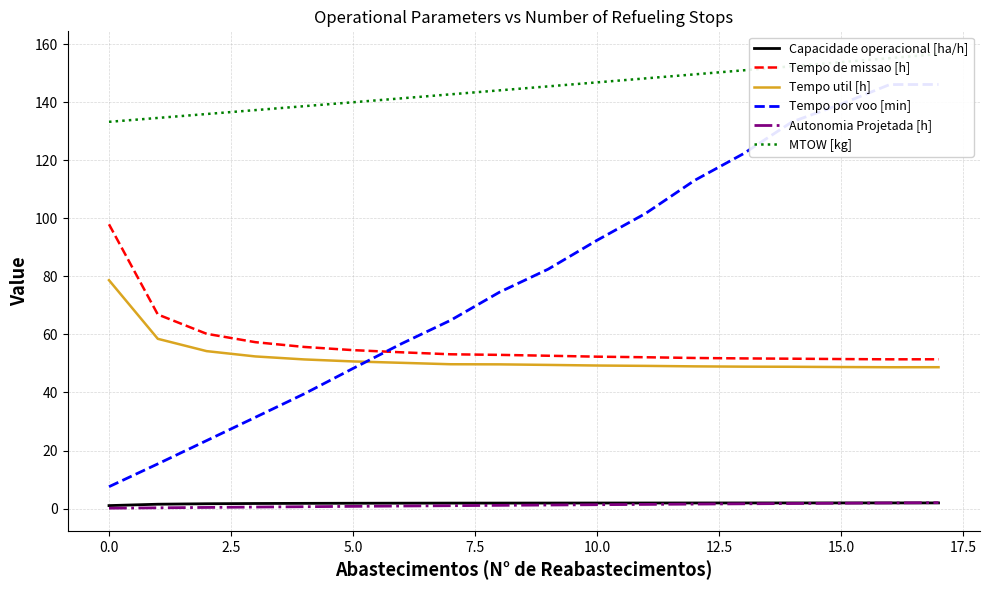

Rank the series at 11 from lowest to highest value.

Autonomia Projetada [h], Capacidade operacional [ha/h], Tempo util [h], Tempo de missao [h], Tempo por voo [min], MTOW [kg]